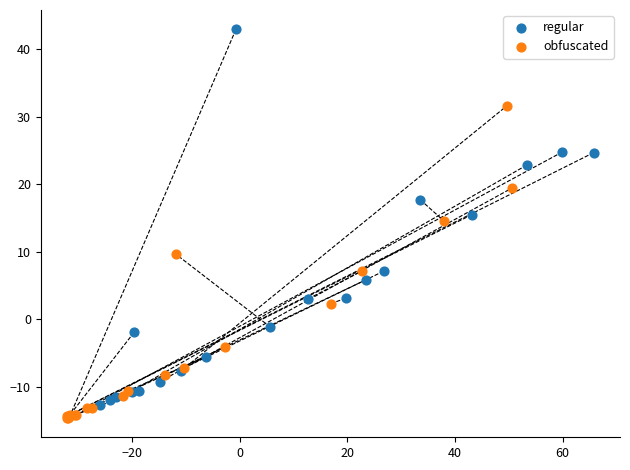

Which series has the widest spread of Y values?

regular